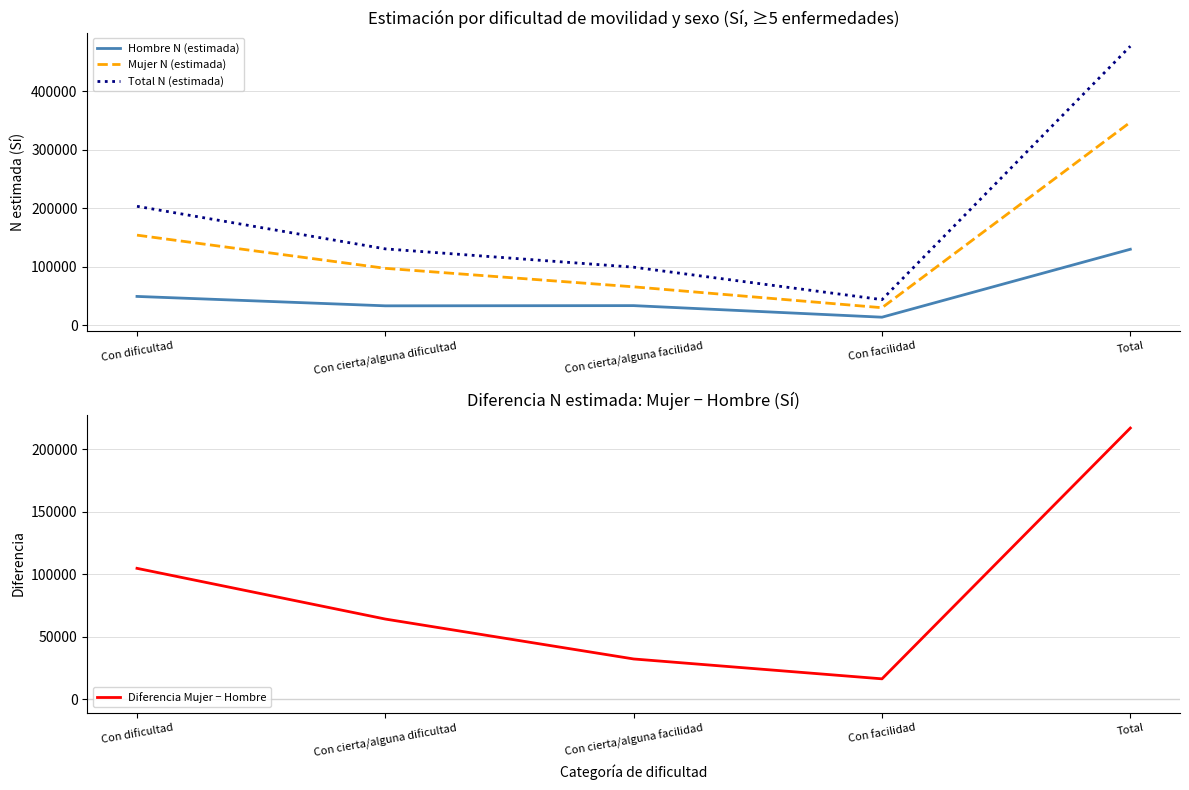

True or false: Total N (estimada) and Diferencia Mujer − Hombre intersect in this chart.

False